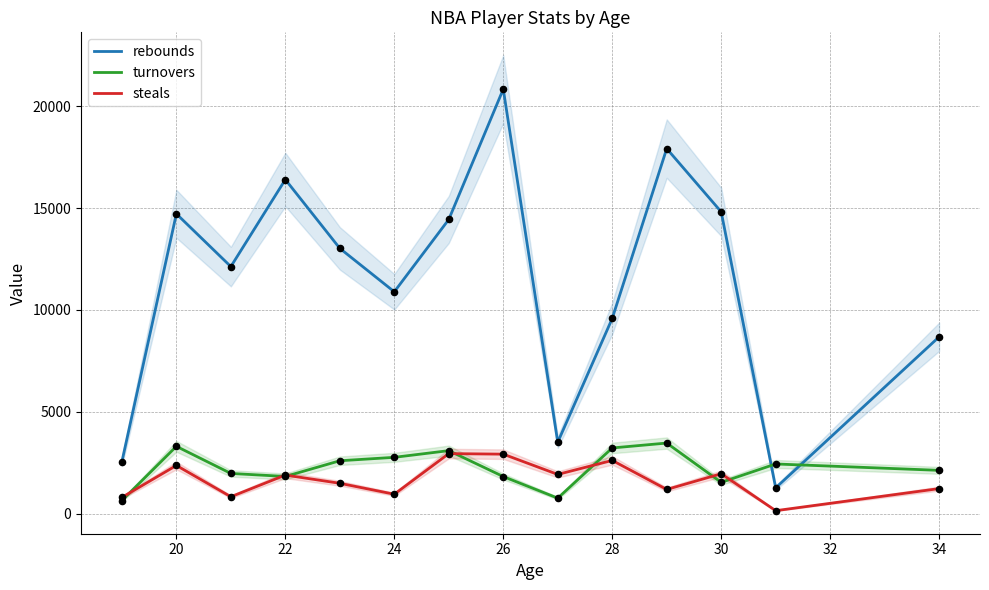

Which series contains the highest Y value?

rebounds